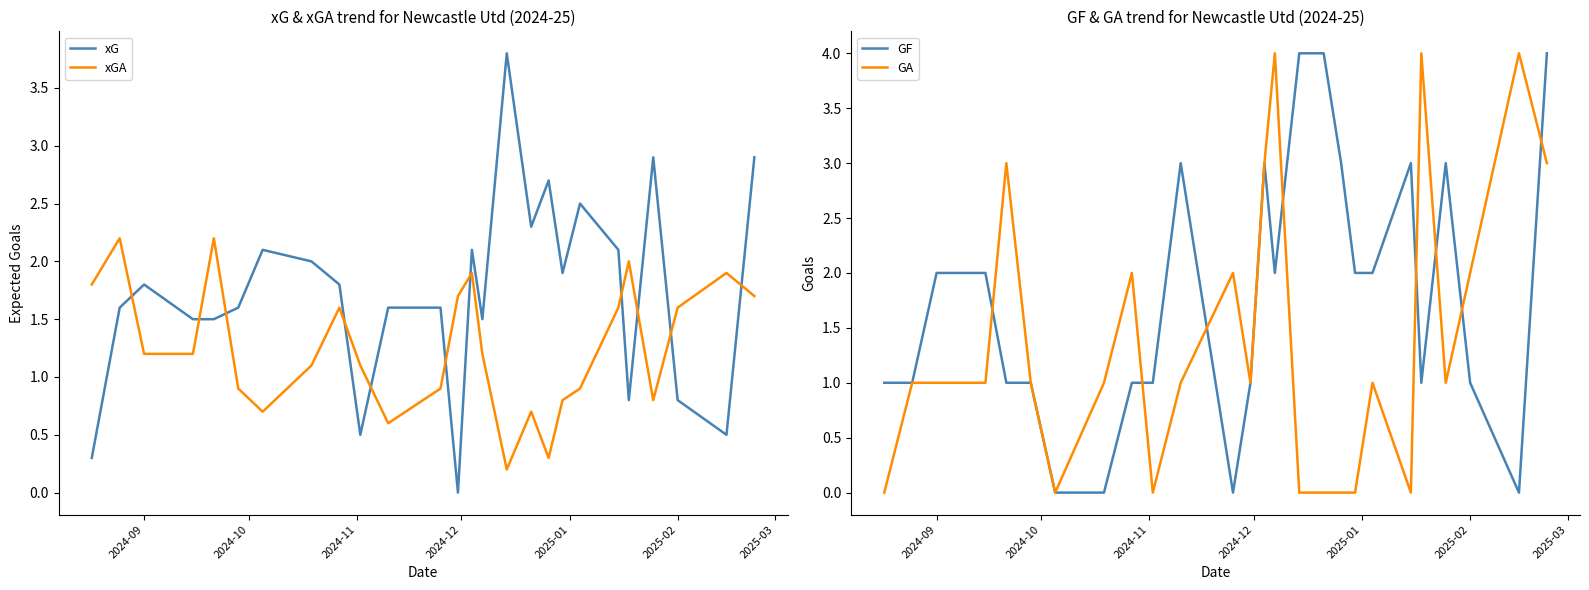

What is the maximum value for xGA?

2.2